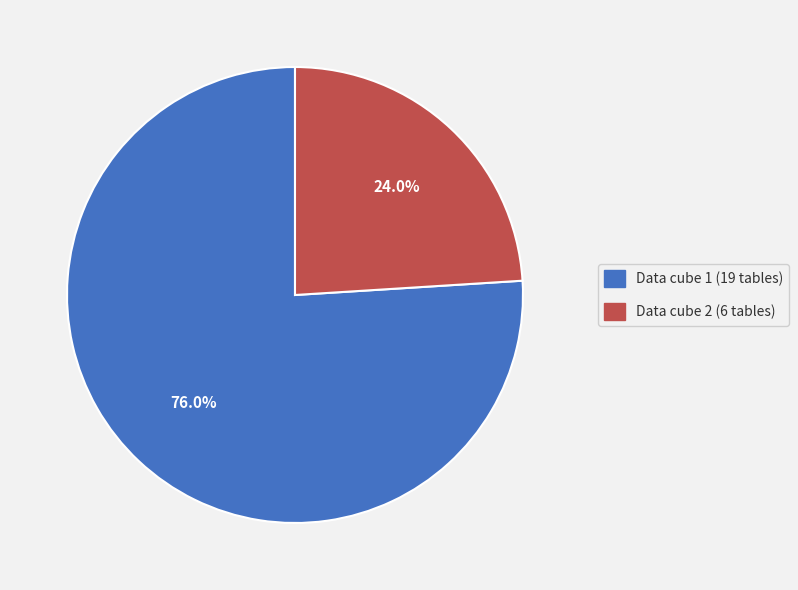

Is there any slice that represents more than half of the pie?

Yes